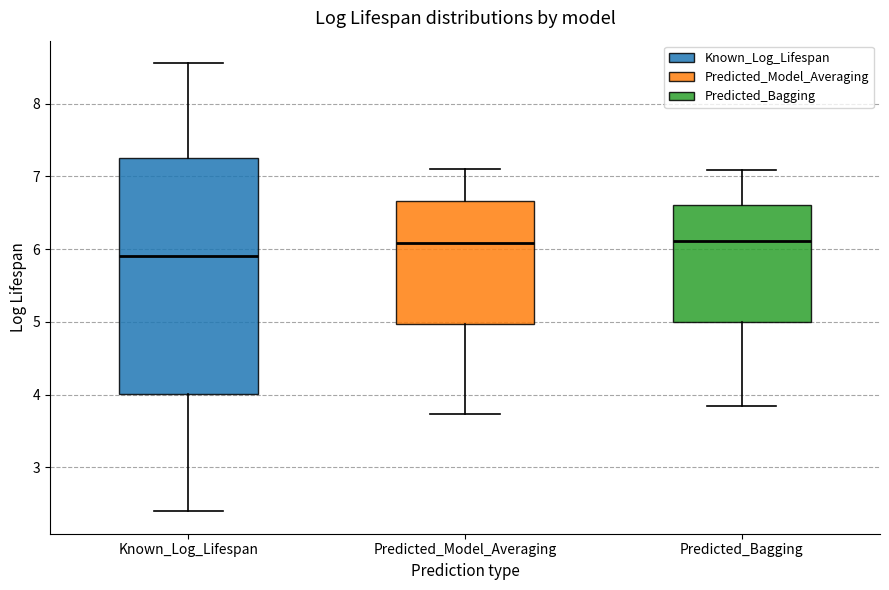

Which box is the tallest, from its lower edge to its upper edge?

Known_Log_Lifespan